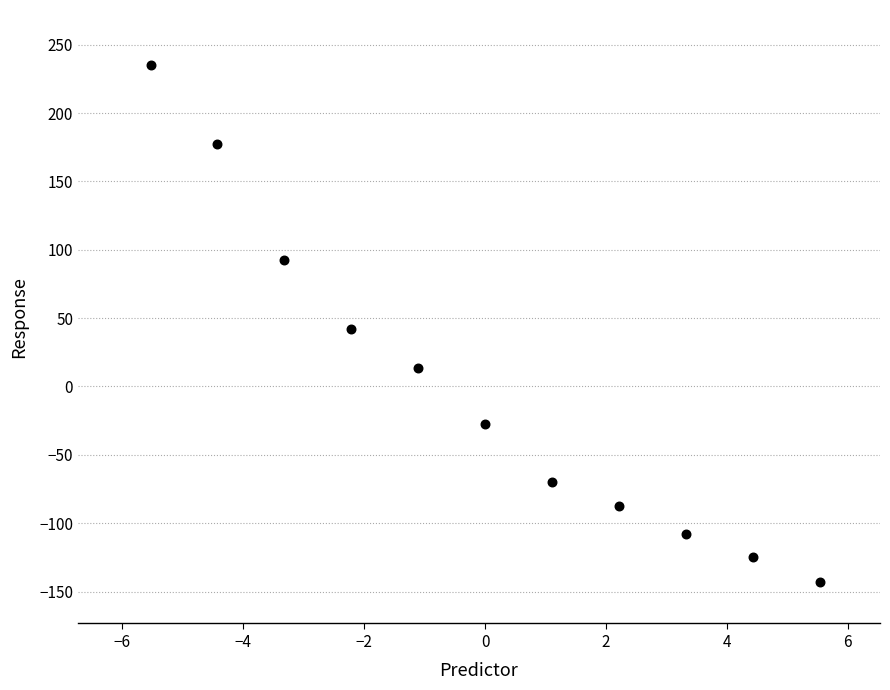

What is the range of X values (max minus min)?

11.1